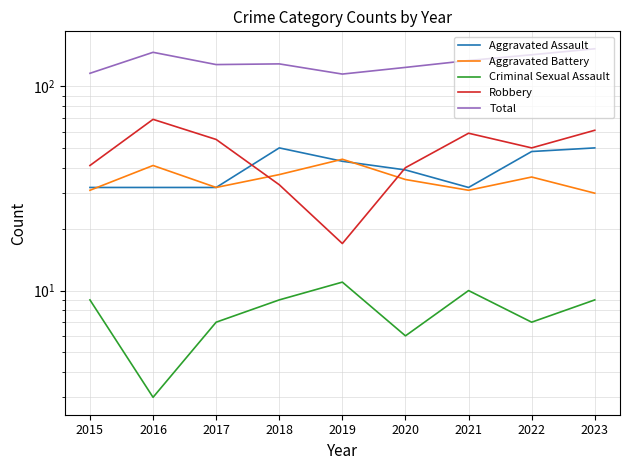

True or false: Criminal Sexual Assault has a value of 9 at 2018.

True